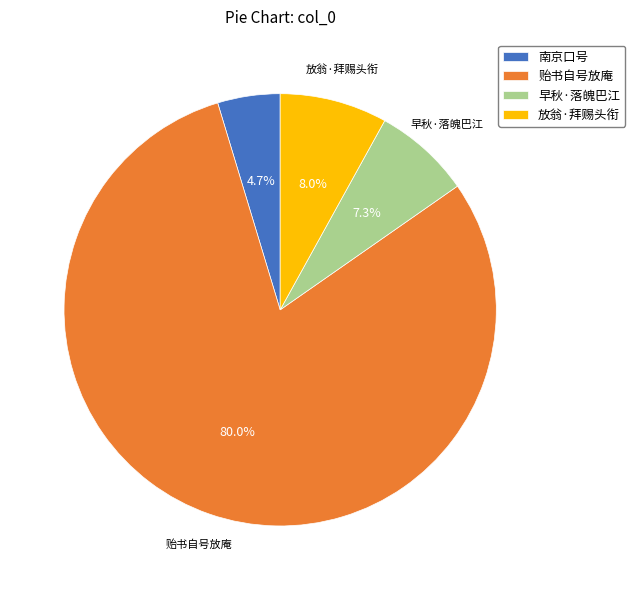

Is there any slice that represents more than half of the pie?

Yes